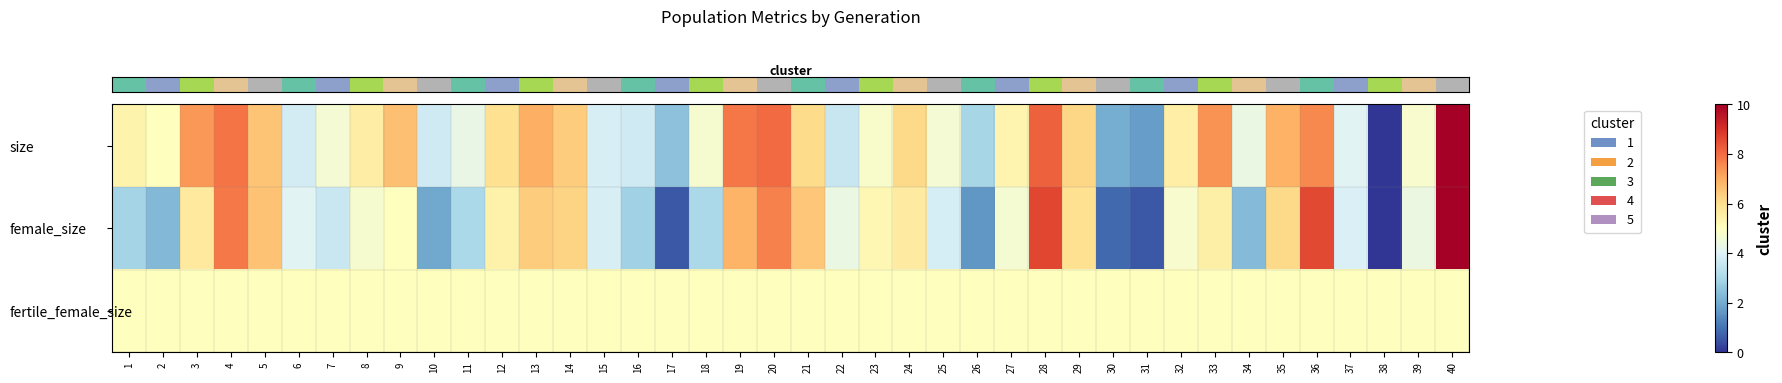

Which series has the largest range (max minus min)?

row_0